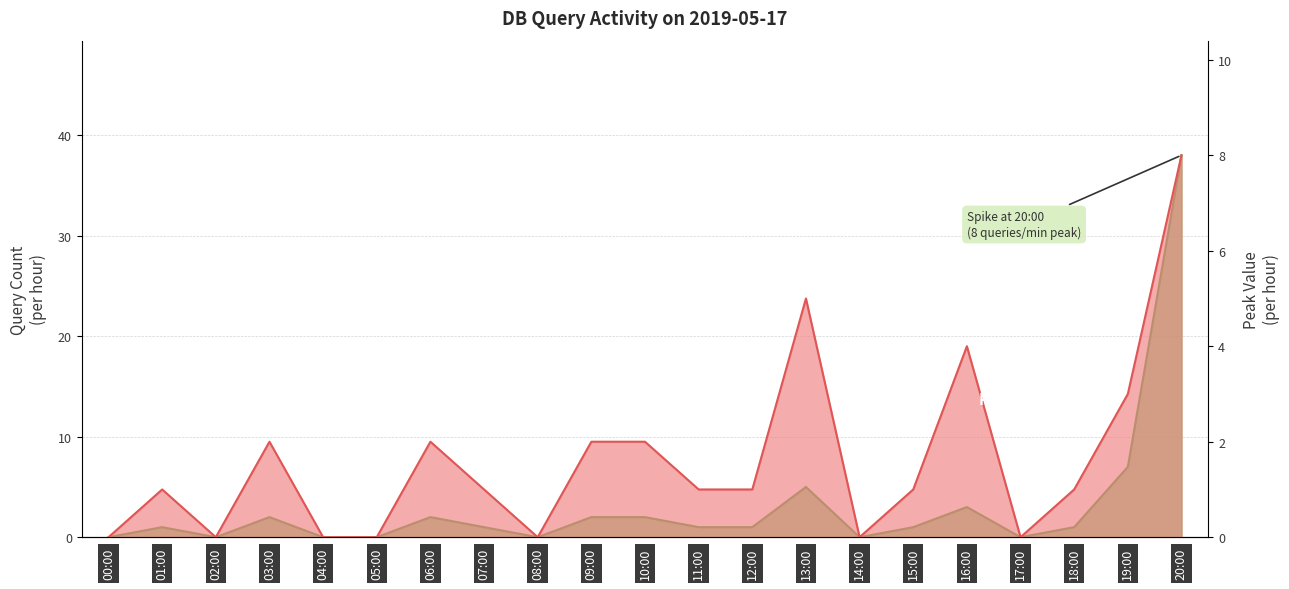

The value of Peak Value at 04:00 is -3. True or false?

False